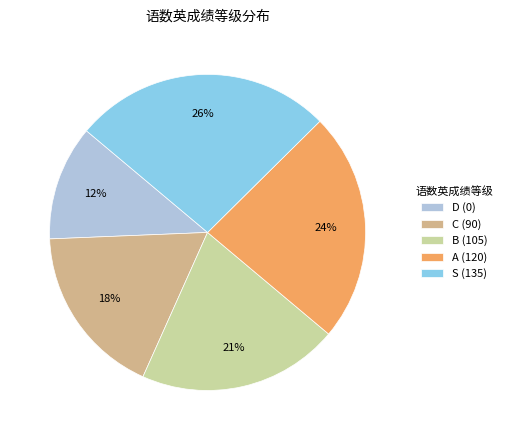

To the nearest percent, what is the average slice percentage?

20%